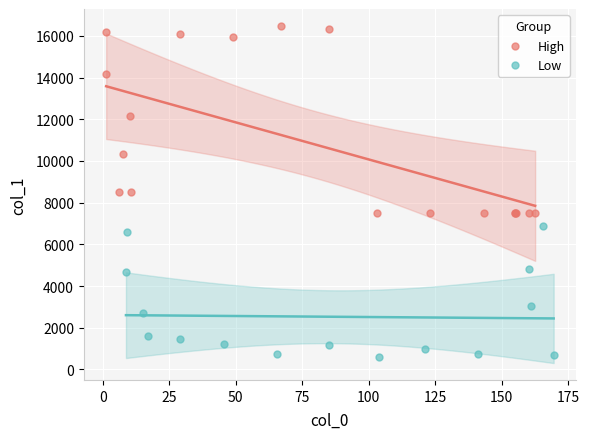

Which series has the widest spread of Y values?

High